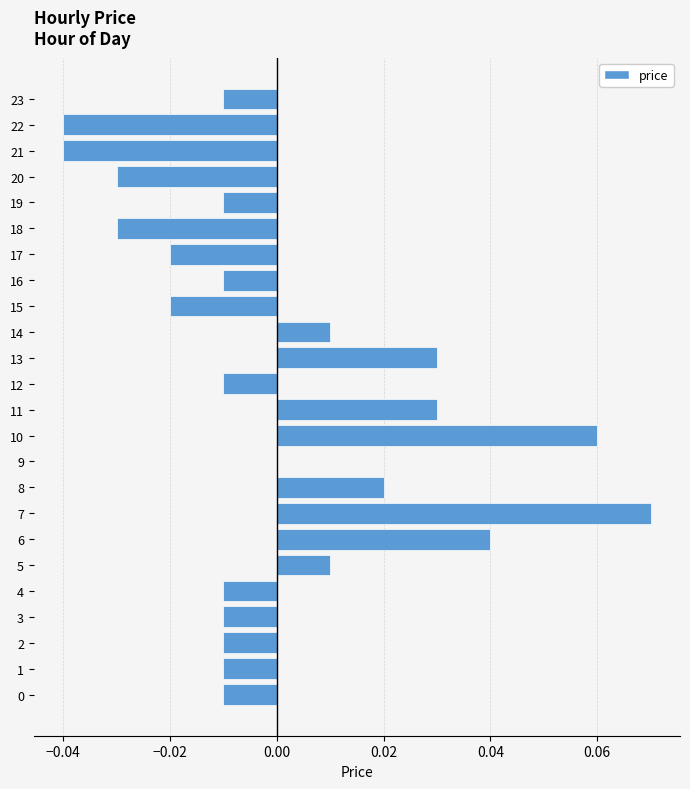

Is it true that the value at 2 is -0.0?

True